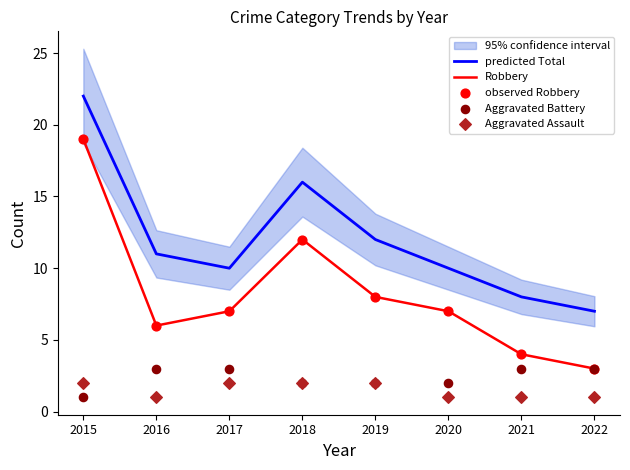

What are all the series names shown in the legend?

predicted Total, Robbery, observed Robbery, Aggravated Battery, Aggravated Assault